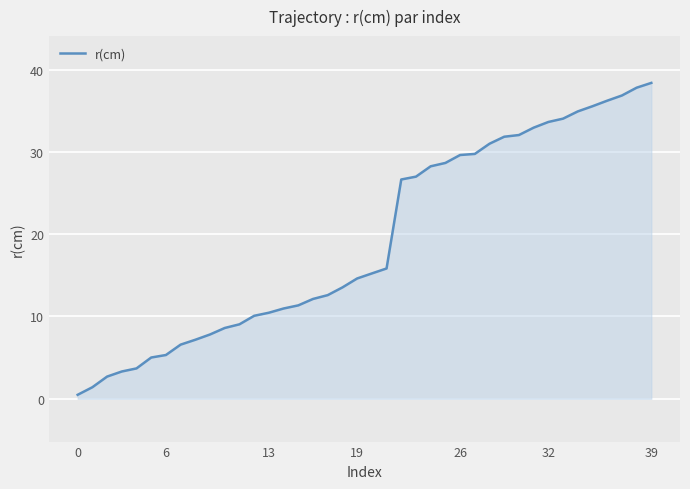

What is the greatest value displayed?

38.4